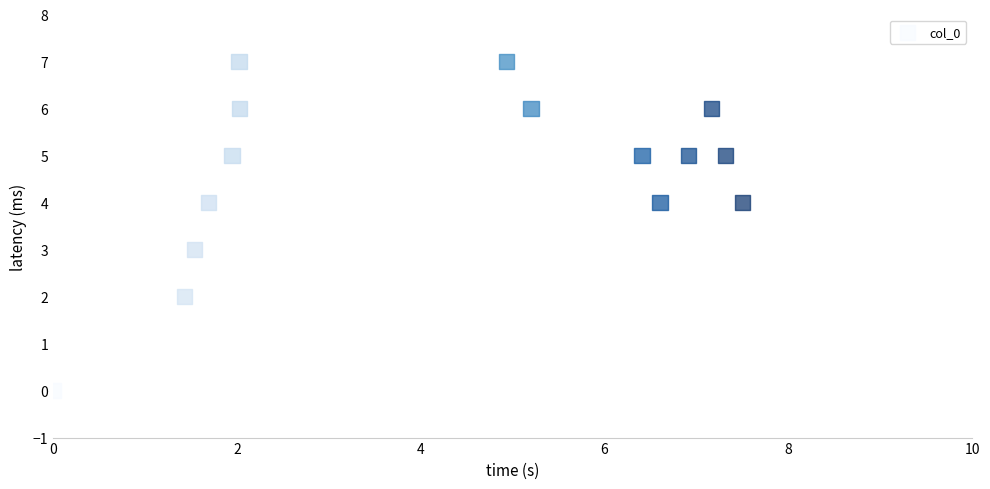

What is the range of Y values (max minus min)?

7